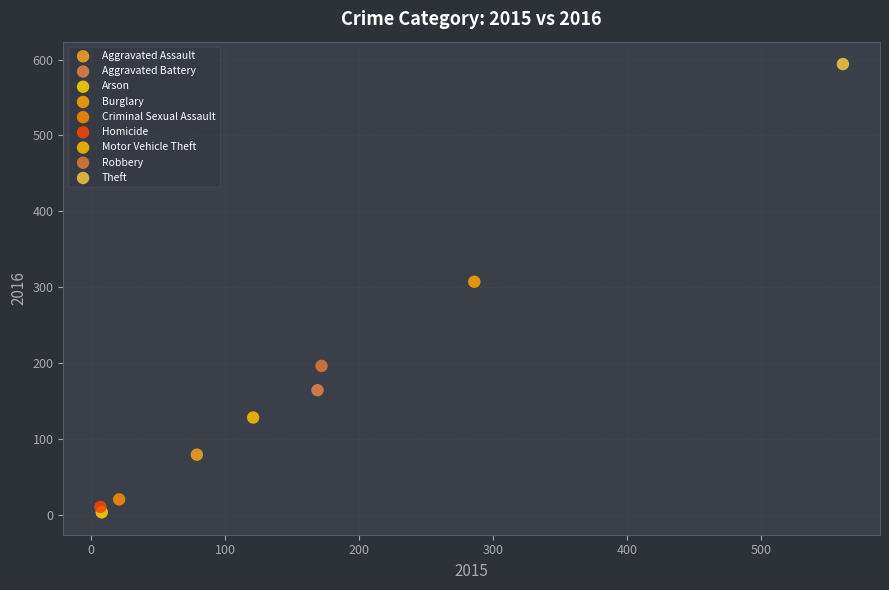

What are all the series names shown in the legend?

Aggravated Assault, Aggravated Battery, Arson, Burglary, Criminal Sexual Assault, Homicide, Motor Vehicle Theft, Robbery, Theft